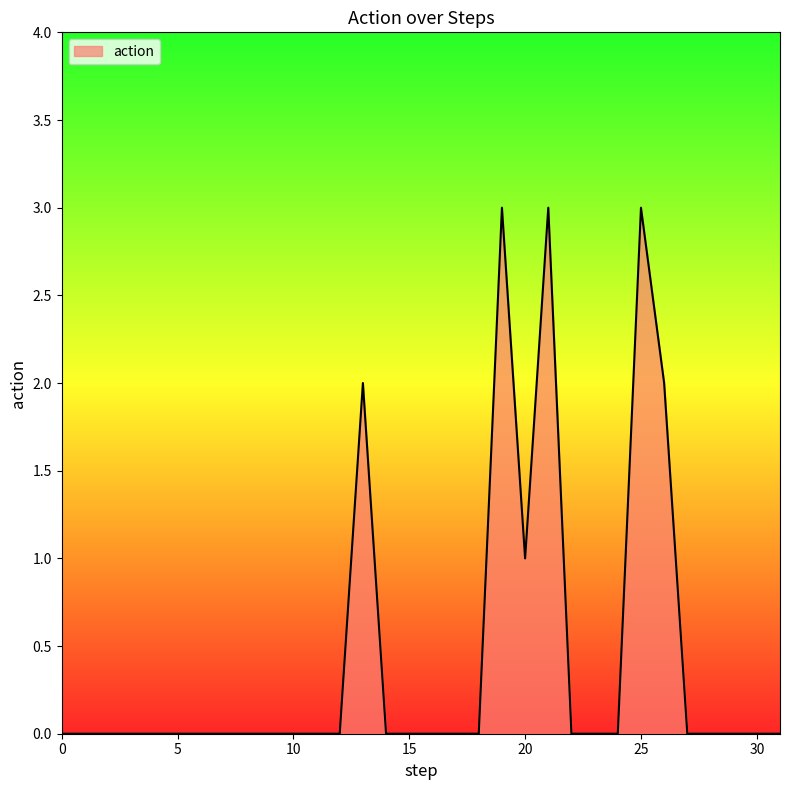

What is the greatest value displayed?

3